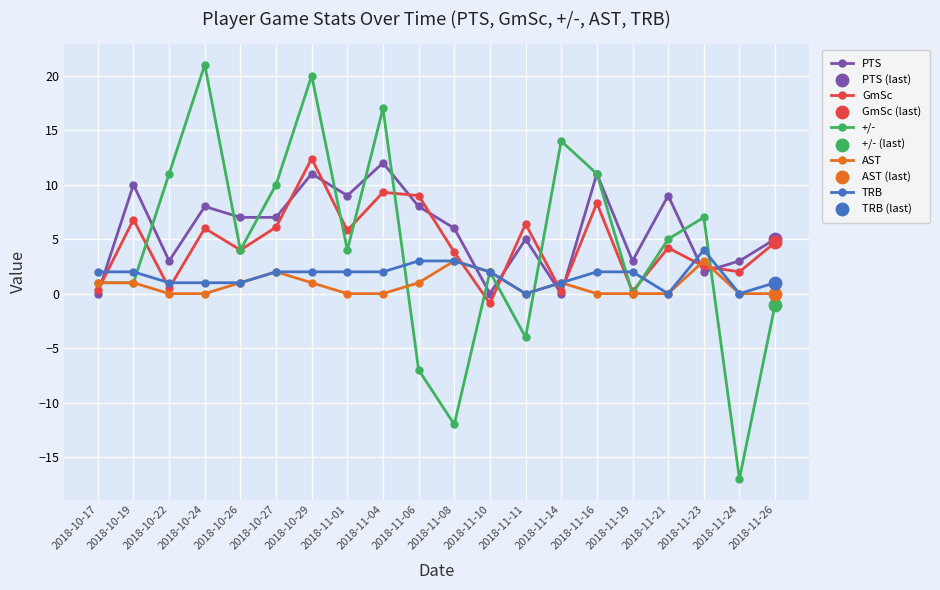

Is the value of TRB at 2018-10-27 greater than the value of PTS at 2018-11-04?

No